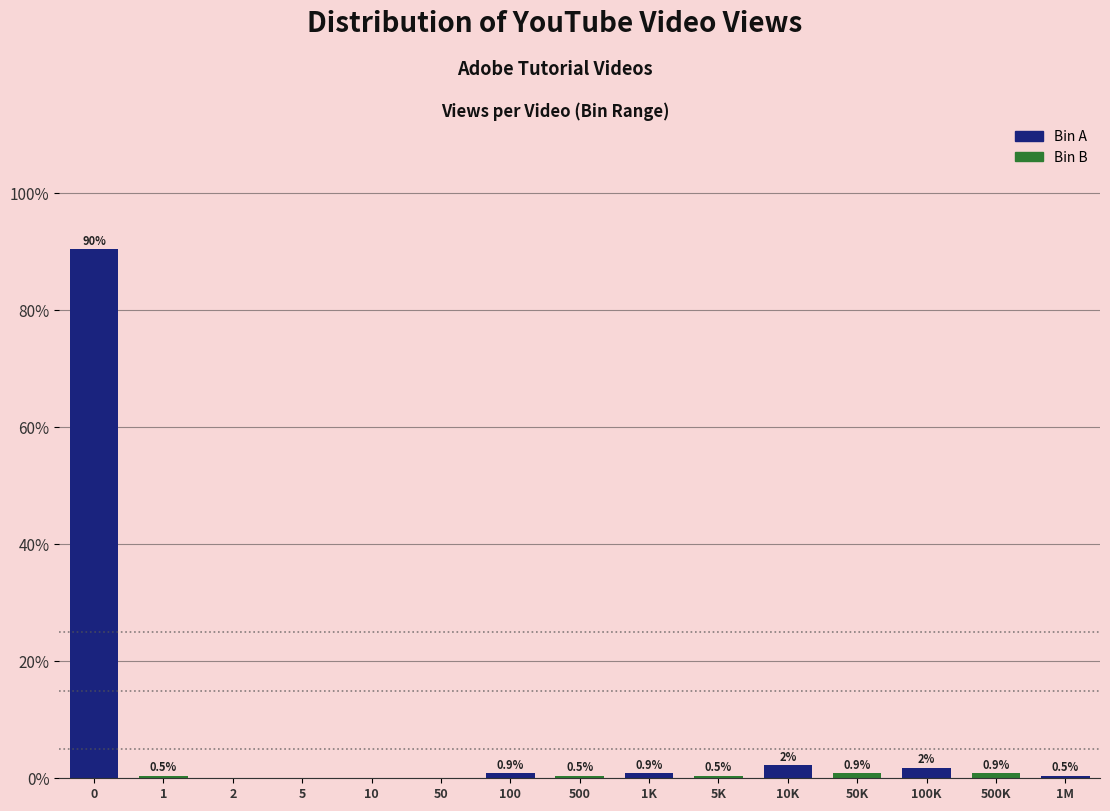

The chart shows a value of 32.7 at 50. True or false?

False